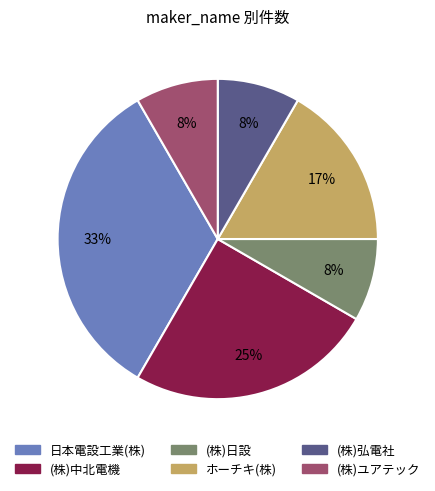

To the nearest percent, what is the average slice percentage?

17%